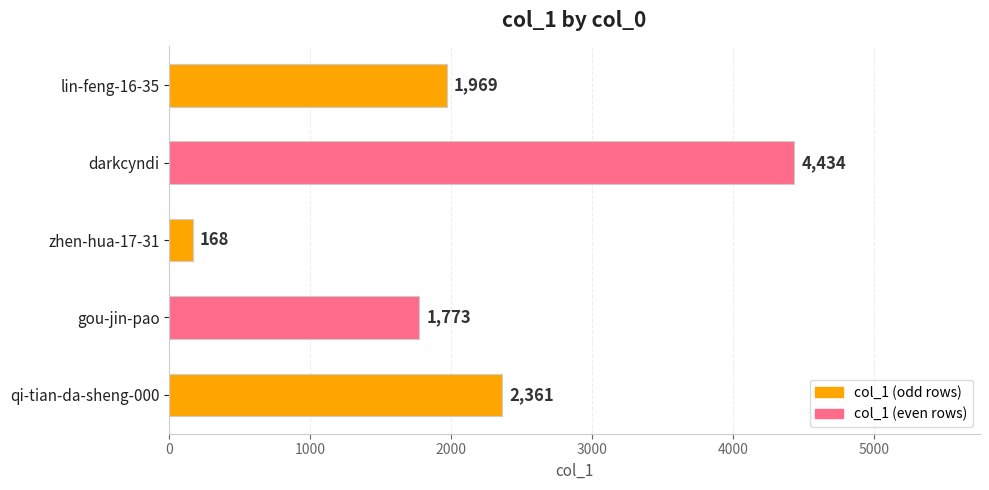

What is the average value?

2141